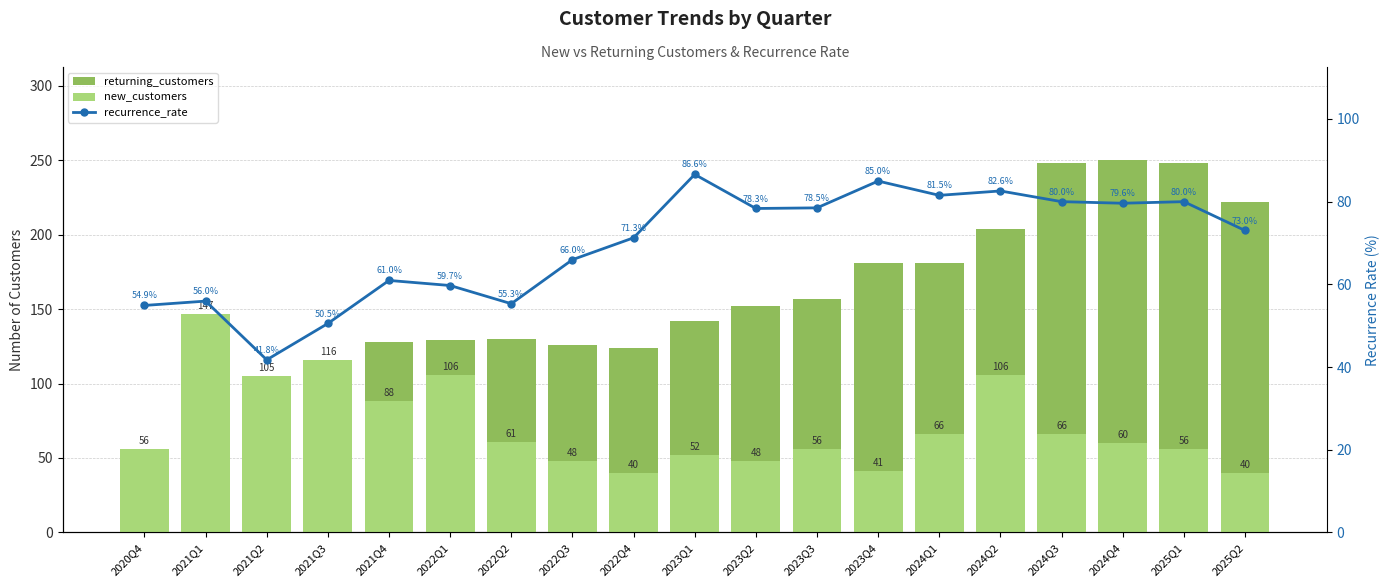

The value of returning_customers at 2023Q2 is 105.2. True or false?

False